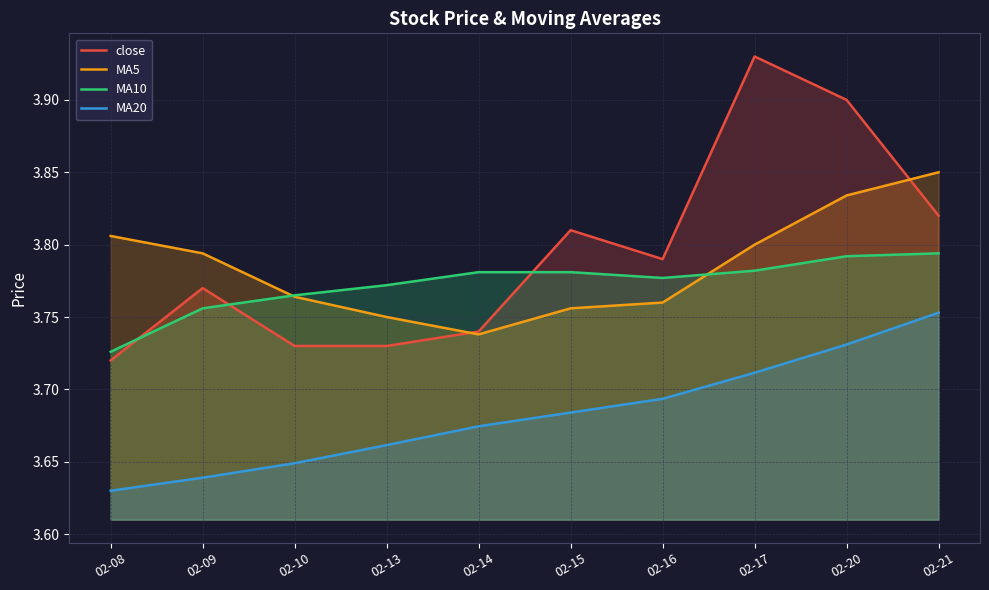

Reading left to right, what are all the values shown in this chart?

close: 3.7	3.8	3.7	3.7	3.7	3.8	3.8	3.9	3.9	3.8
MA5: 3.8	3.8	3.8	3.8	3.7	3.8	3.8	3.8	3.8	3.9
MA10: 3.7	3.8	3.8	3.8	3.8	3.8	3.8	3.8	3.8	3.8
MA20: 3.6	3.6	3.6	3.7	3.7	3.7	3.7	3.7	3.7	3.8